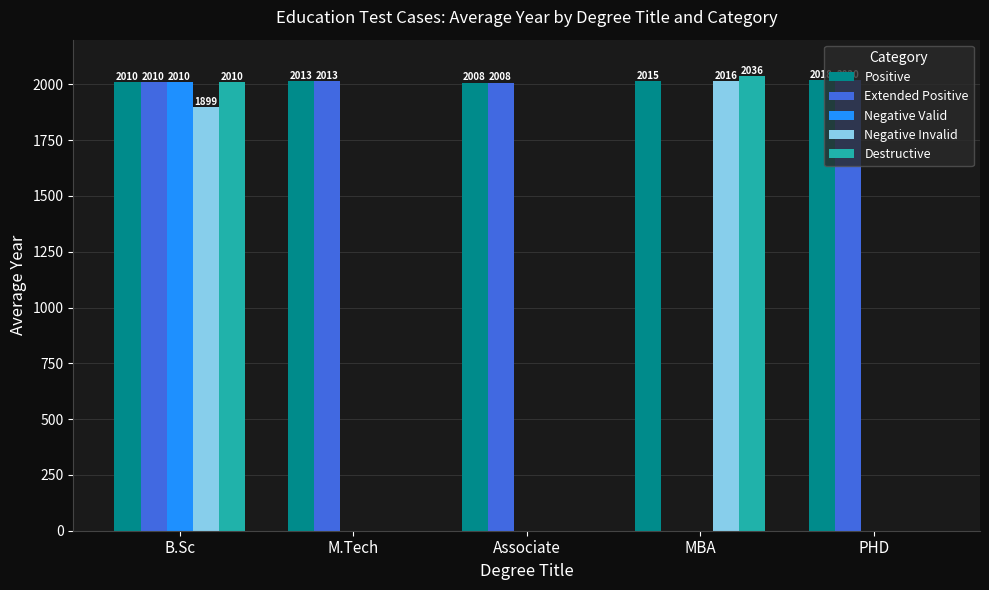

Reading left to right, extract all data points from this chart.

Positive: 2010	2013	2008	2015	2018
Extended Positive: 2010	2013	2008	0	2020
Negative Valid: 2010	0	0	0	0
Negative Invalid: 1899	0	0	2016	0
Destructive: 2010	0	0	2036	0